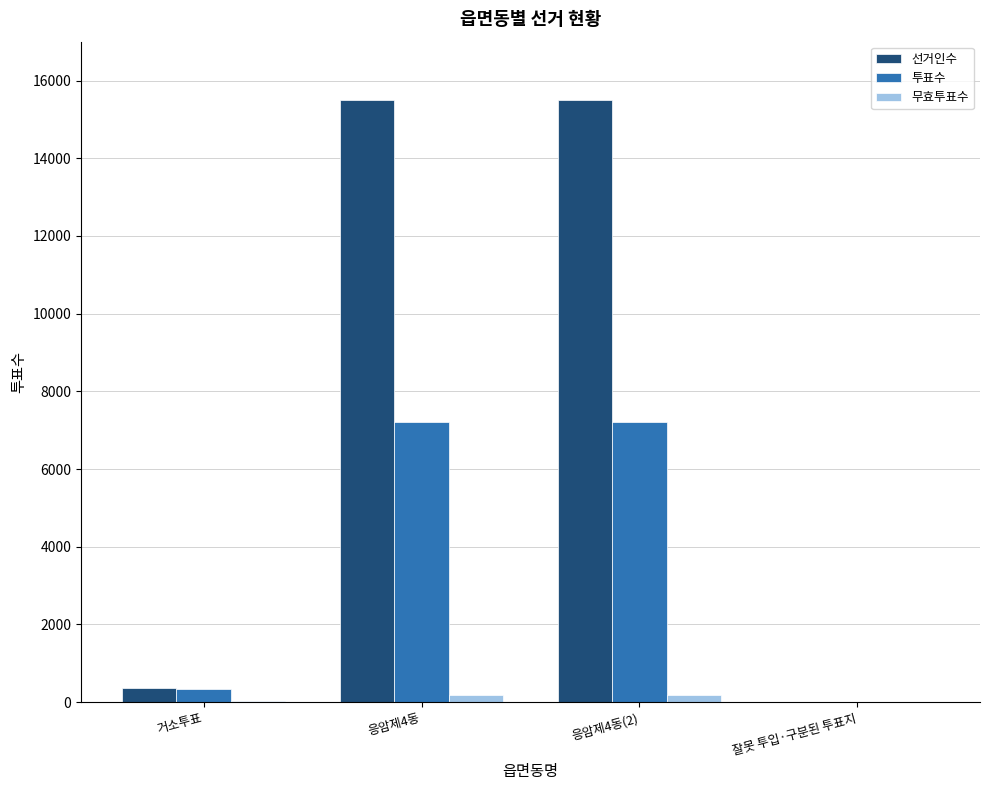

Which series has the largest total across all categories?

선거인수